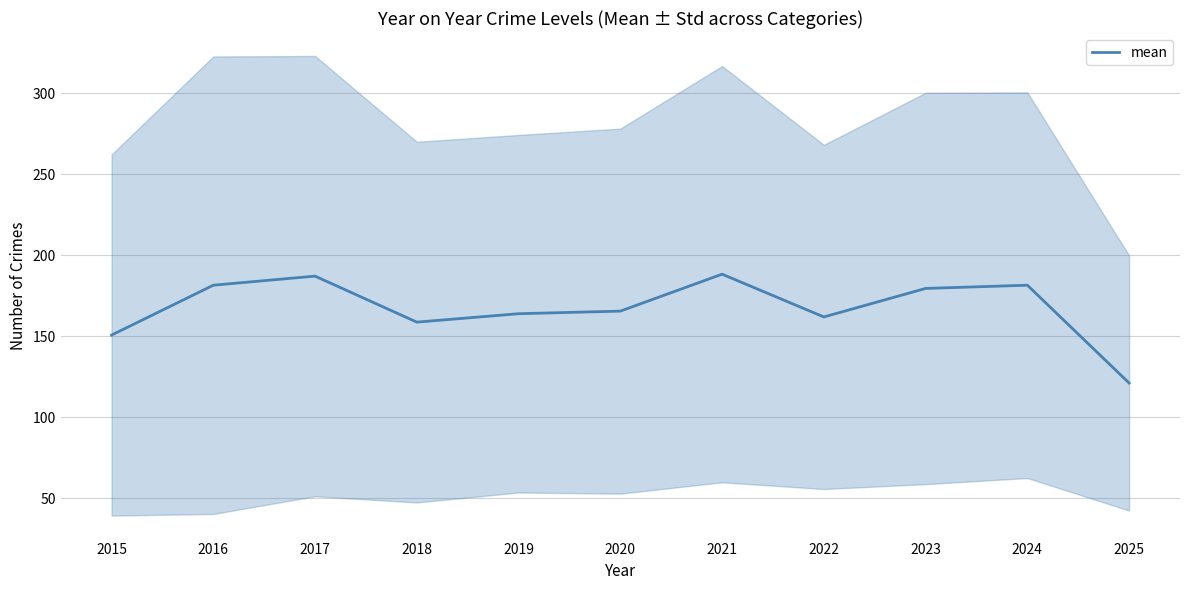

What is the sum of the values at 2024 and 2015?

332.4